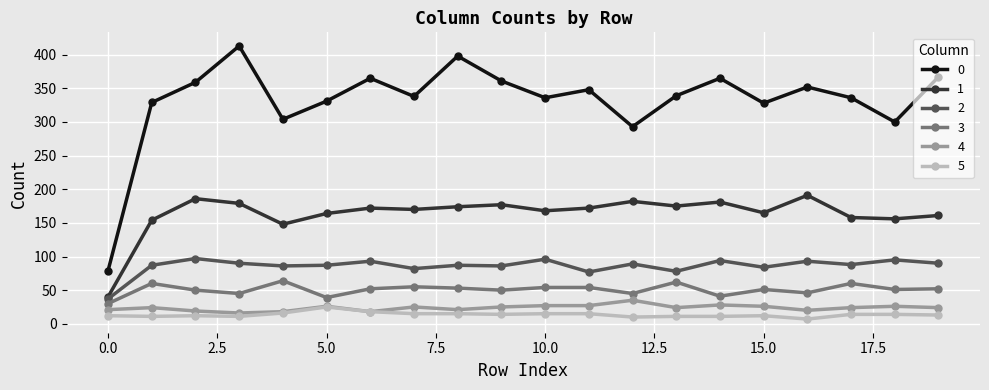

How many data points does each series have?

20